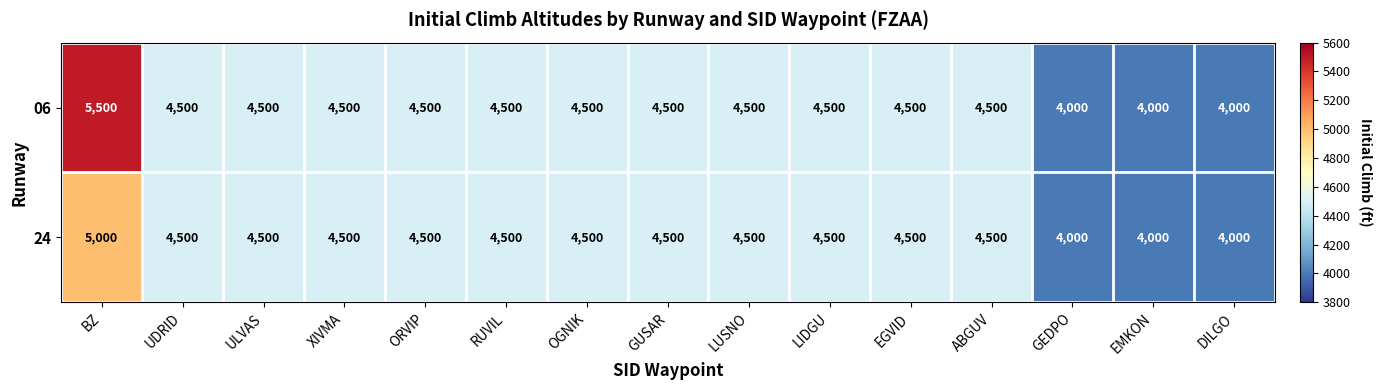

List the series in order of their peak value, highest first.

06, 24